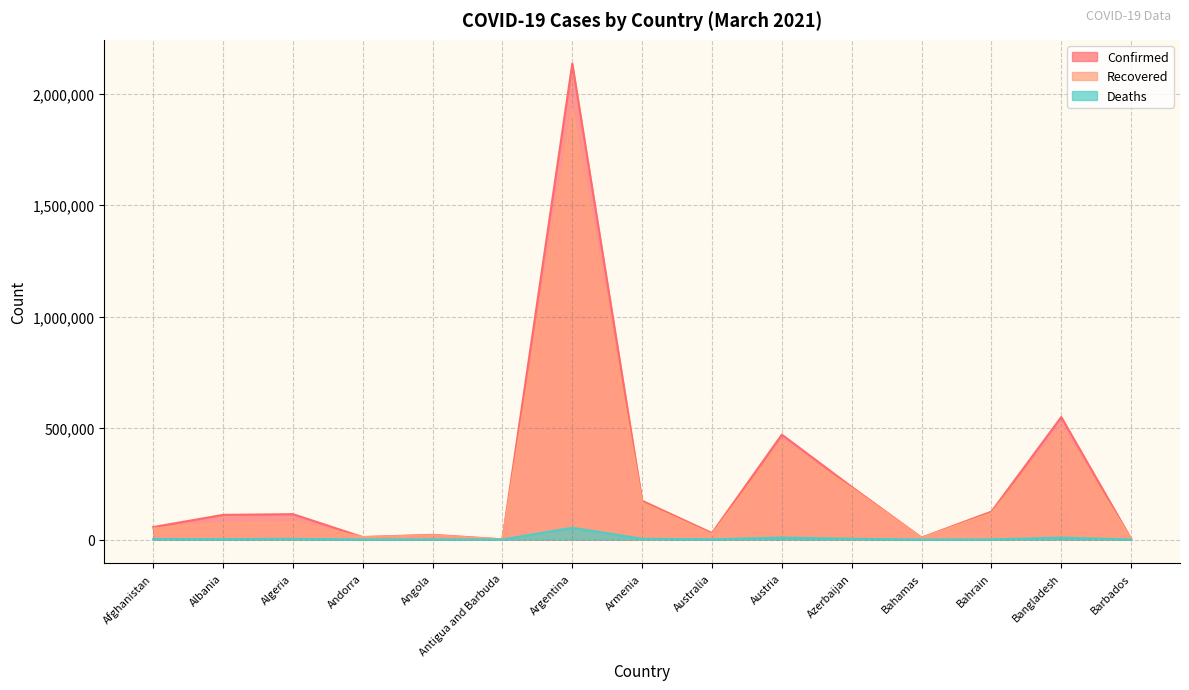

What is the highest value of the Deaths series?

52644